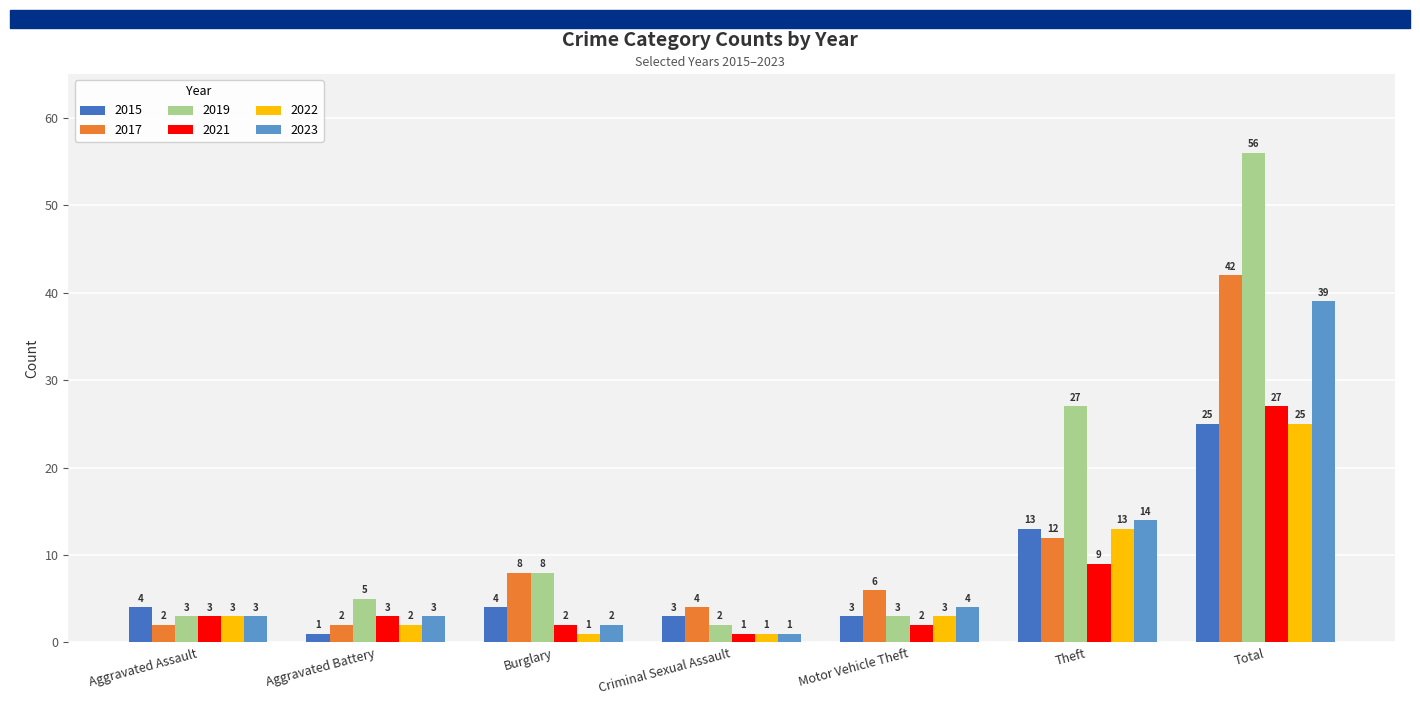

What is the label of the 4th bar from the right?

Criminal Sexual Assault